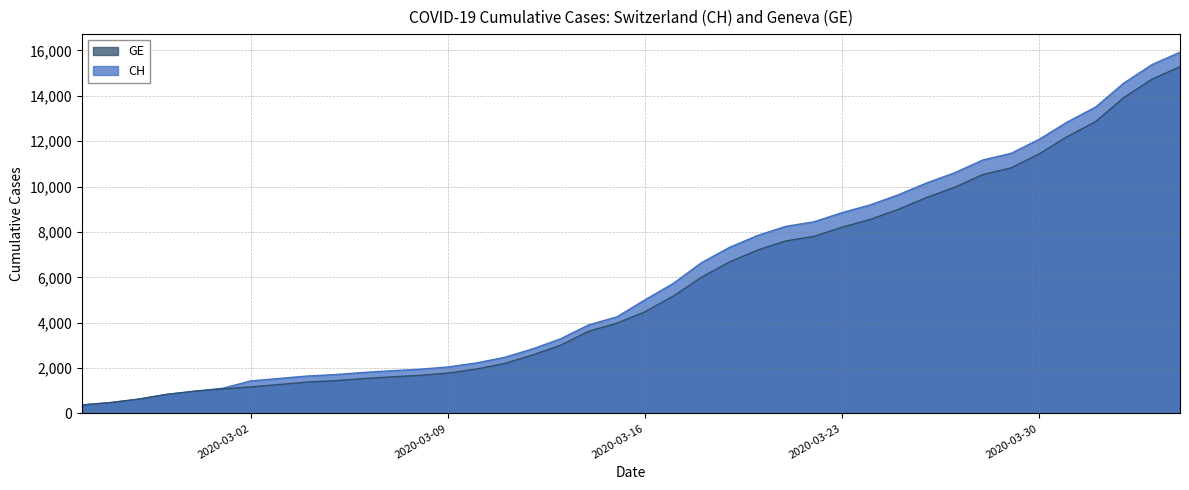

Is it true that GE equals 4113 at 2020-03-12?

False